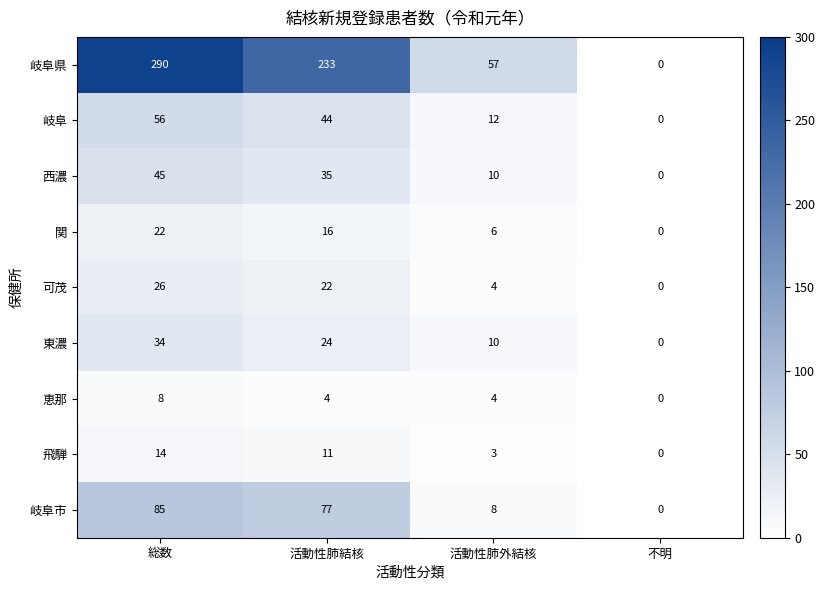

List the series in order of their peak value, highest first.

岐阜県, 岐阜市, 岐阜, 西濃, 東濃, 可茂, 関, 飛騨, 恵那